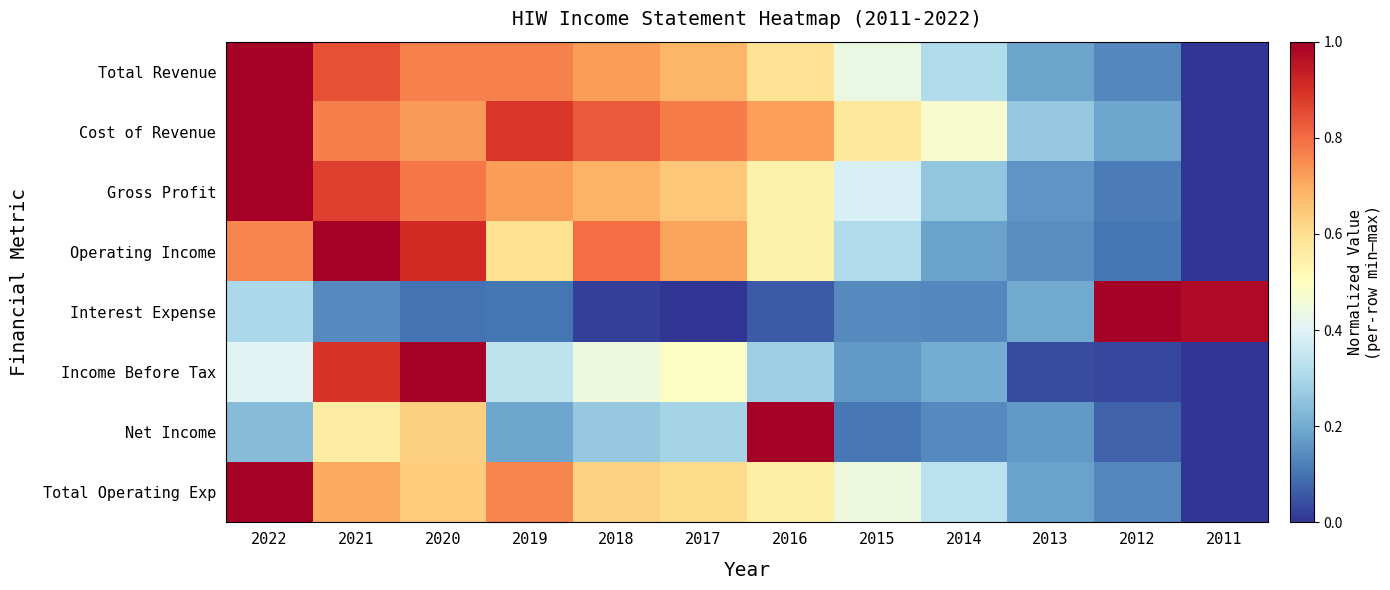

How many data points does each series have?

12